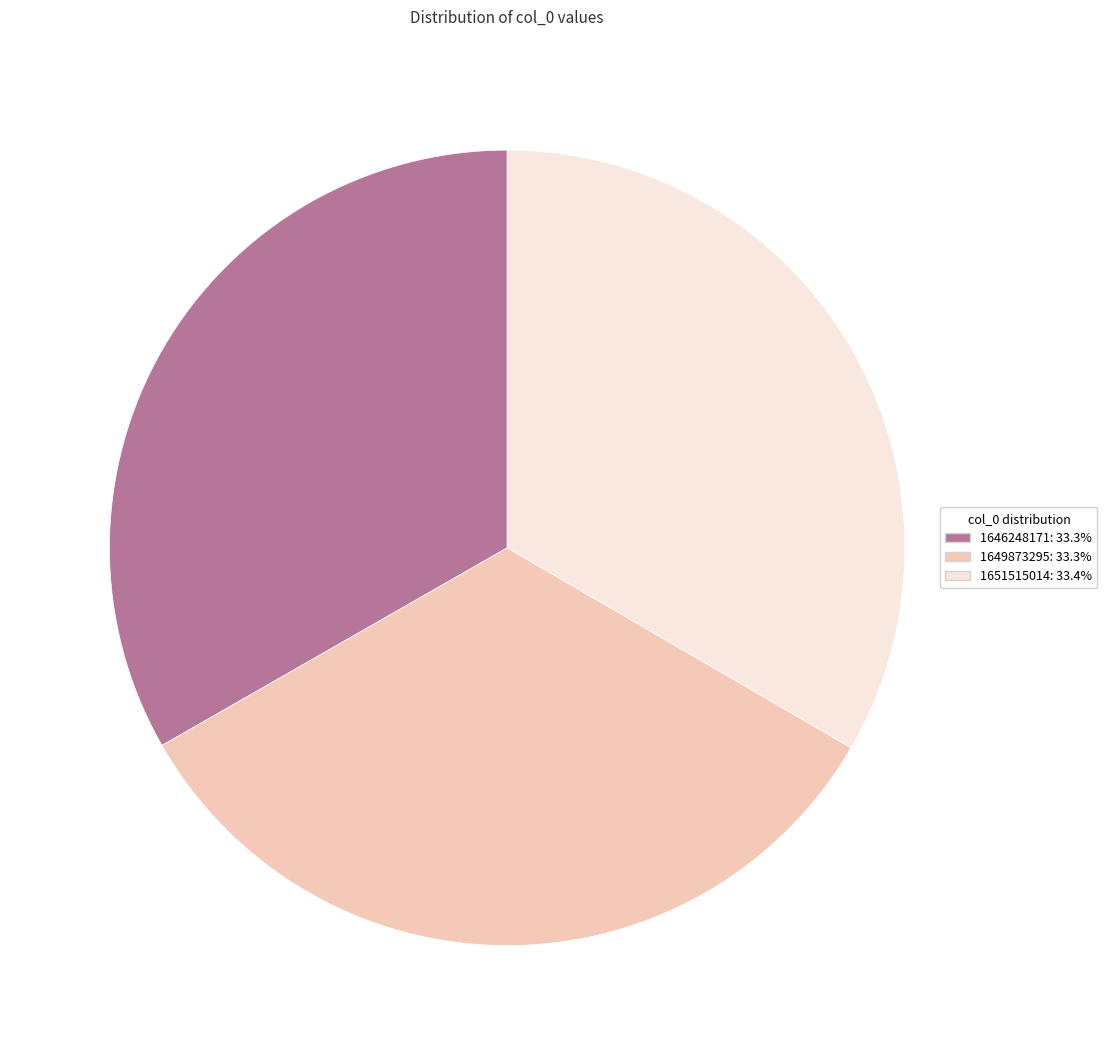

Is 1651515014 the majority of the pie?

No